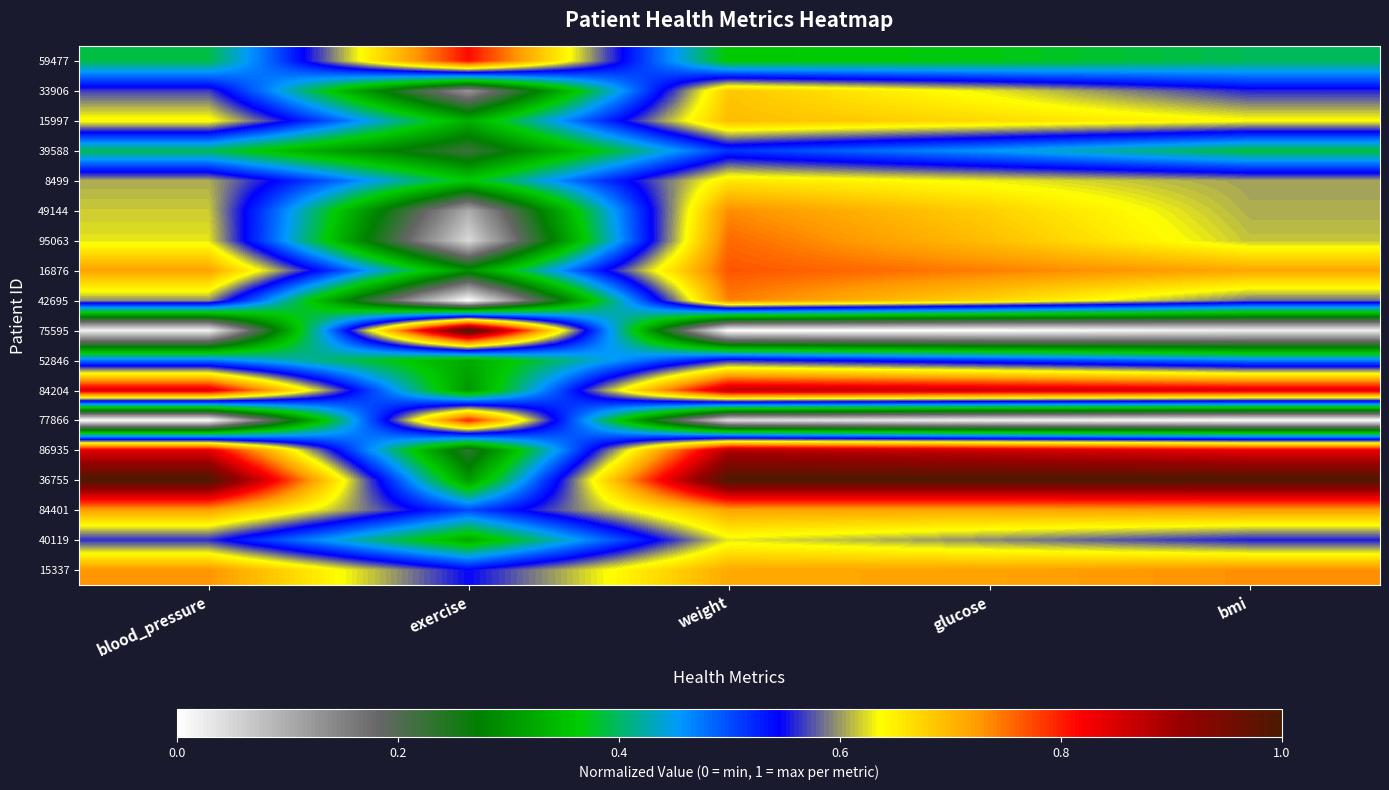

Reading left to right, transcribe all the data shown in this chart.

59477: blood_pressure=0.4	exercise=0.8	weight=0.4	glucose=0.4	bmi=0.4
33906: blood_pressure=0.6	exercise=0.1	weight=0.7	glucose=0.6	bmi=0.6
15997: blood_pressure=0.6	exercise=0.3	weight=0.7	glucose=0.7	bmi=0.6
39588: blood_pressure=0.4	exercise=0.2	weight=0.5	glucose=0.5	bmi=0.4
8499: blood_pressure=0.6	exercise=0.4	weight=0.7	glucose=0.6	bmi=0.6
49144: blood_pressure=0.6	exercise=0.1	weight=0.7	glucose=0.7	bmi=0.6
95063: blood_pressure=0.6	exercise=0.0	weight=0.8	glucose=0.7	bmi=0.6
16876: blood_pressure=0.7	exercise=0.3	weight=0.8	glucose=0.7	bmi=0.7
42695: blood_pressure=0.6	exercise=0.0	weight=0.7	glucose=0.7	bmi=0.6
75595: blood_pressure=0.0	exercise=1.0	weight=0.0	glucose=0.0	bmi=0.0
52846: blood_pressure=0.5	exercise=0.3	weight=0.6	glucose=0.5	bmi=0.5
84204: blood_pressure=0.8	exercise=0.3	weight=0.9	glucose=0.9	bmi=0.8
77866: blood_pressure=0.0	exercise=0.8	weight=0.0	glucose=0.0	bmi=0.0
86935: blood_pressure=0.8	exercise=0.2	weight=0.9	glucose=0.9	bmi=0.8
36755: blood_pressure=1.0	exercise=0.3	weight=1.0	glucose=1.0	bmi=1.0
84401: blood_pressure=0.7	exercise=0.5	weight=0.7	glucose=0.7	bmi=0.7
40119: blood_pressure=0.6	exercise=0.3	weight=0.6	glucose=0.6	bmi=0.6
15337: blood_pressure=0.7	exercise=0.5	weight=0.7	glucose=0.7	bmi=0.7